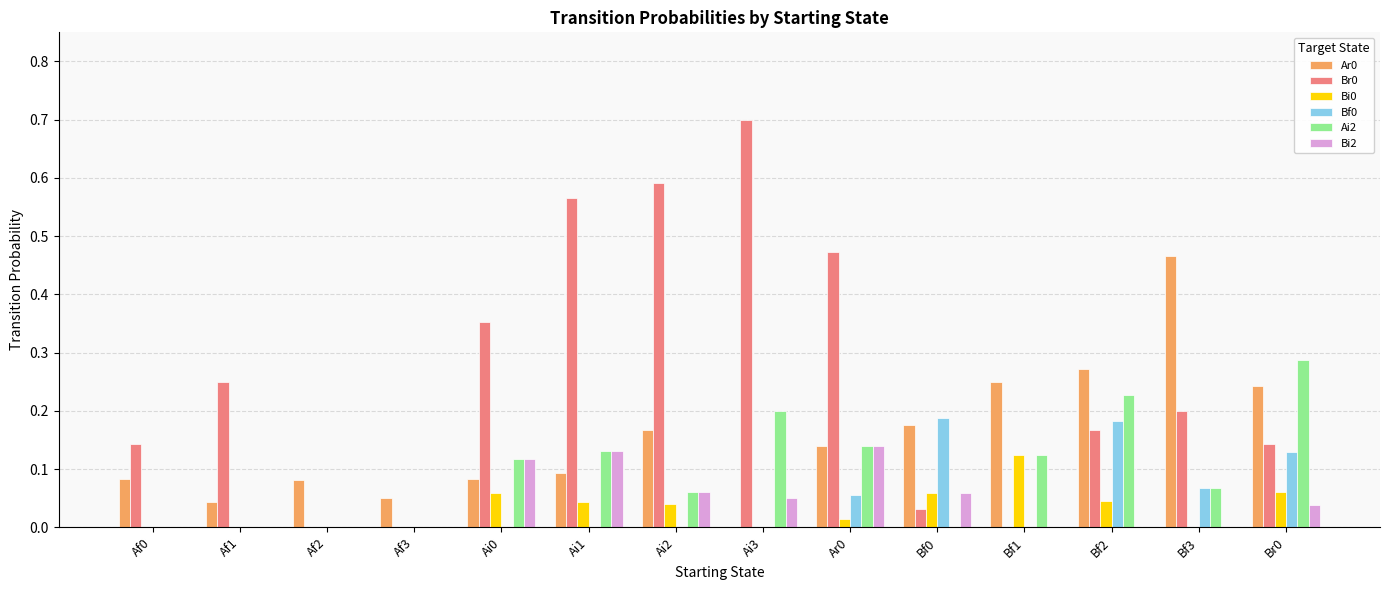

How many positive values does the Ar0 series have?

13